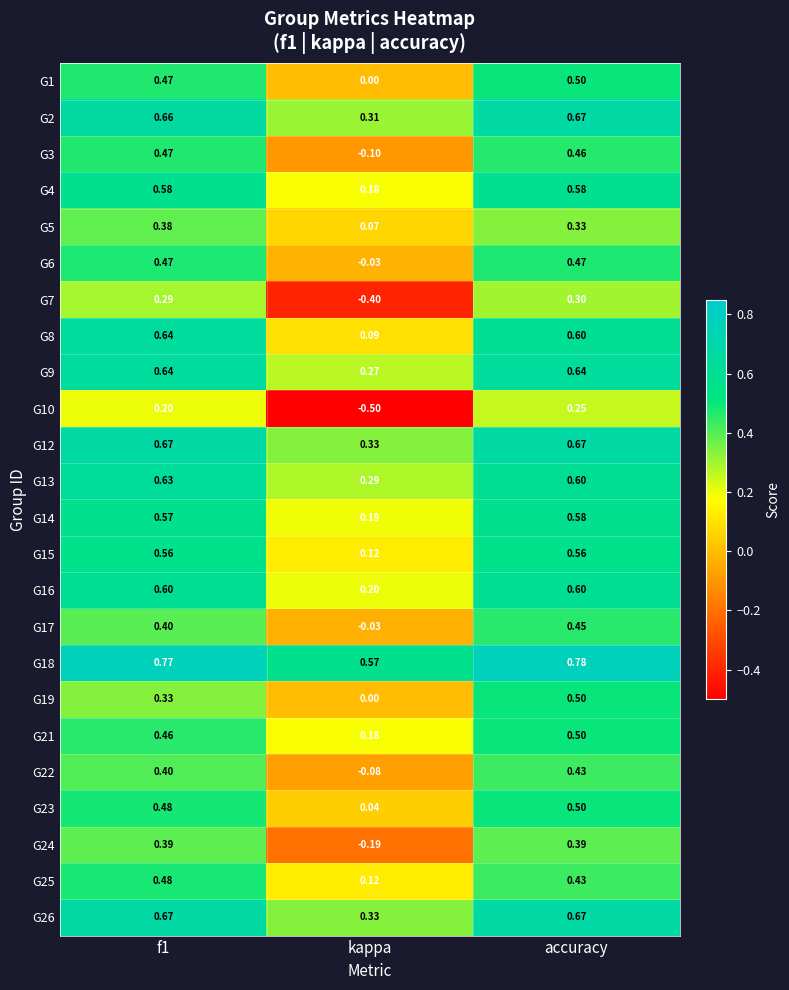

Which series has the largest range (max minus min)?

G10